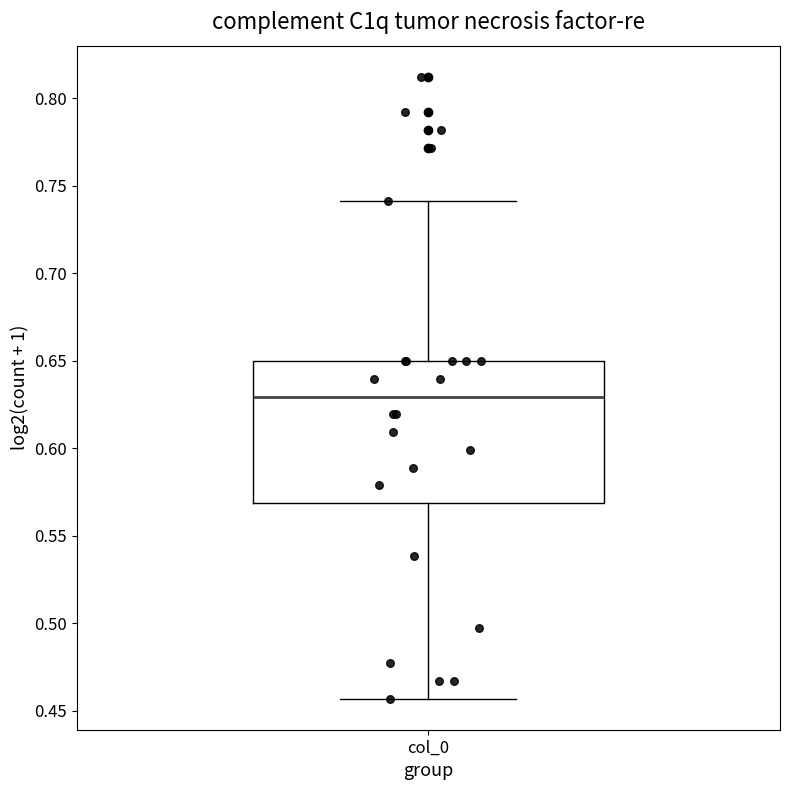

Where does the median line of the box for col_0 sit on the y-axis? The values are not printed on the chart, so give them approximately, as read against the axis.

0.630